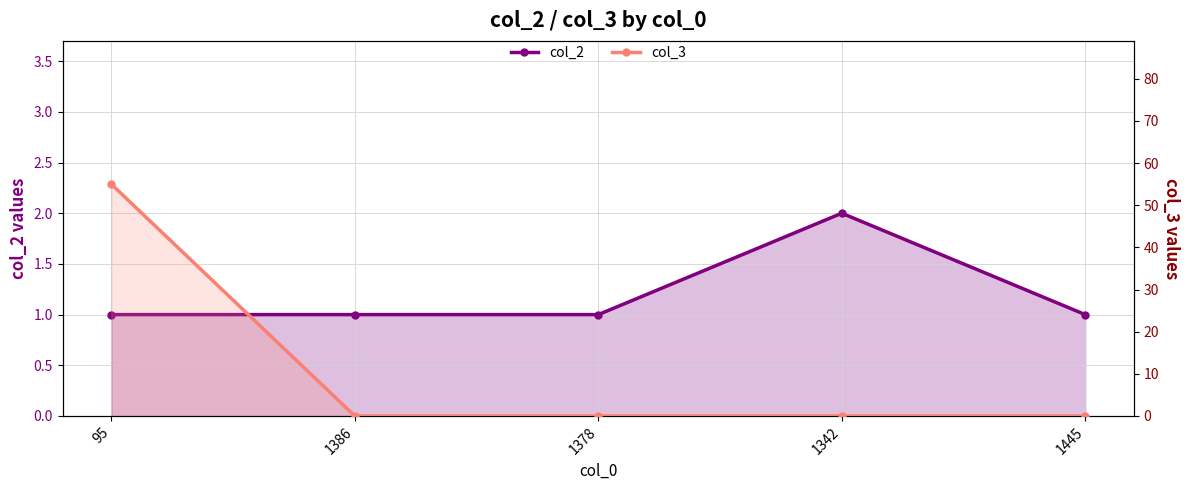

What is the highest value of the col_2 series?

2